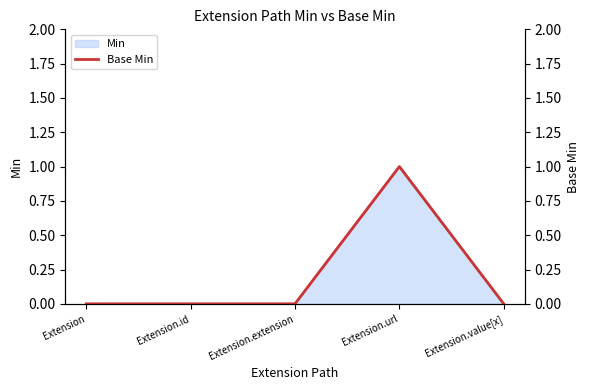

What is the maximum value shown in the chart?

1